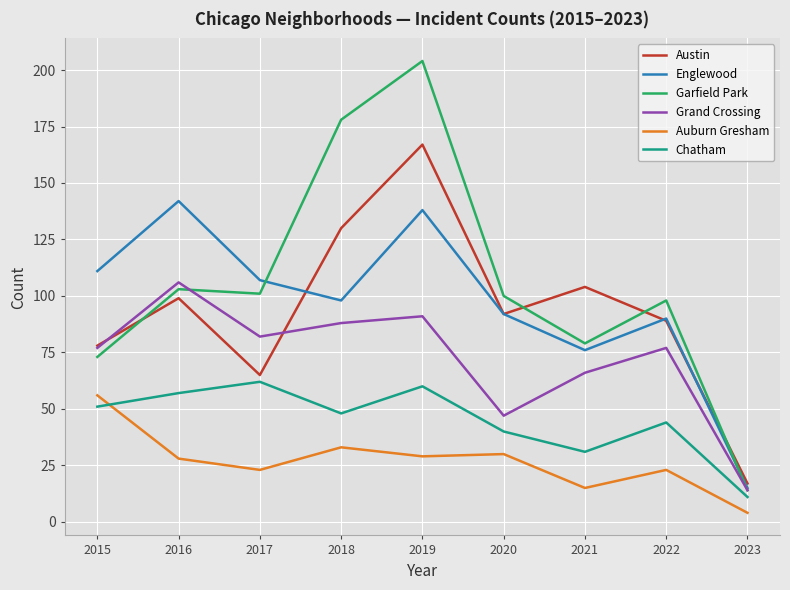

True or false: Austin and Auburn Gresham cross at least once.

False